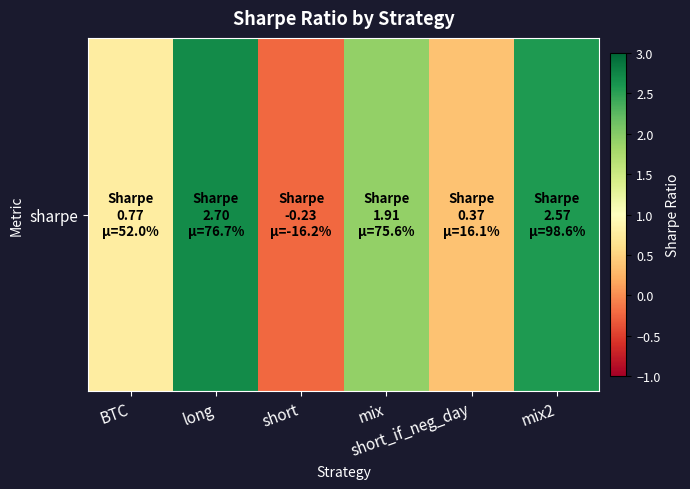

Which category has the lowest value across all series?

short